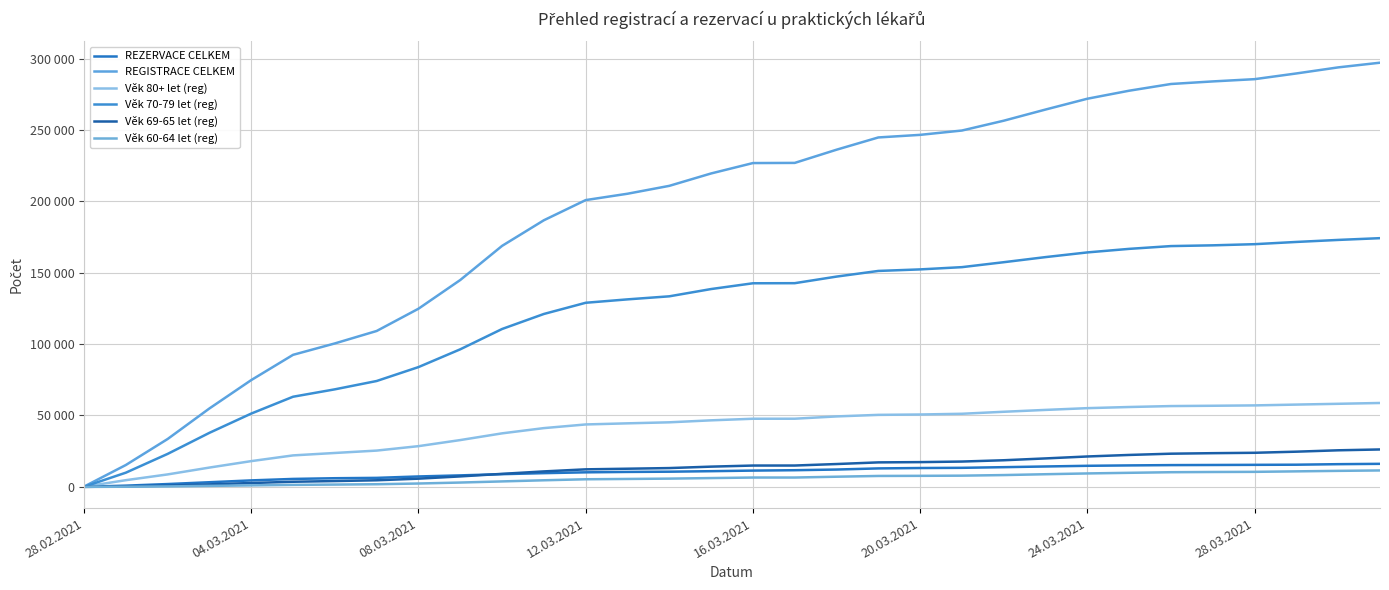

What is the difference between the second highest and minimum values in the Věk 80+ let (reg) series?

58080